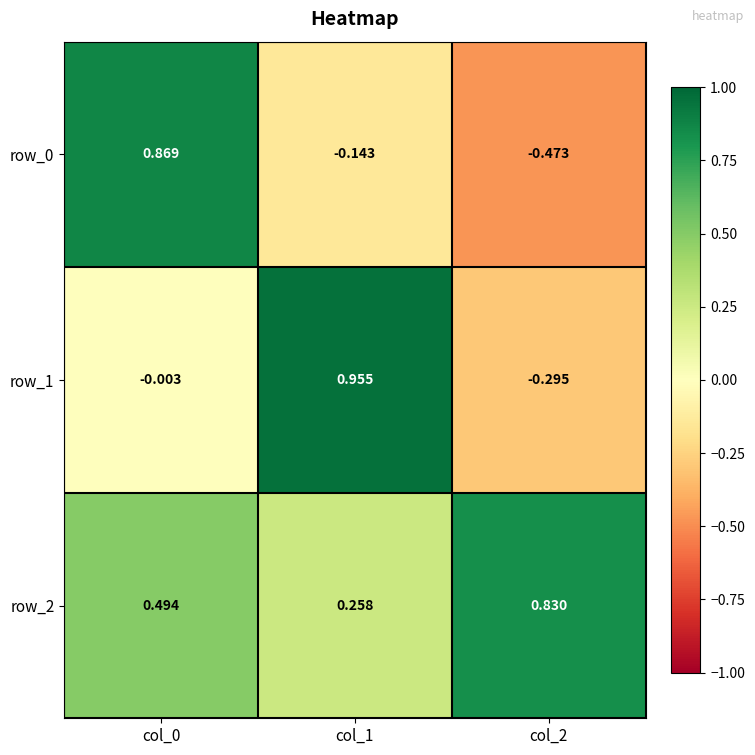

What is the difference between the maximum and second lowest values in the row_1 series?

1.0